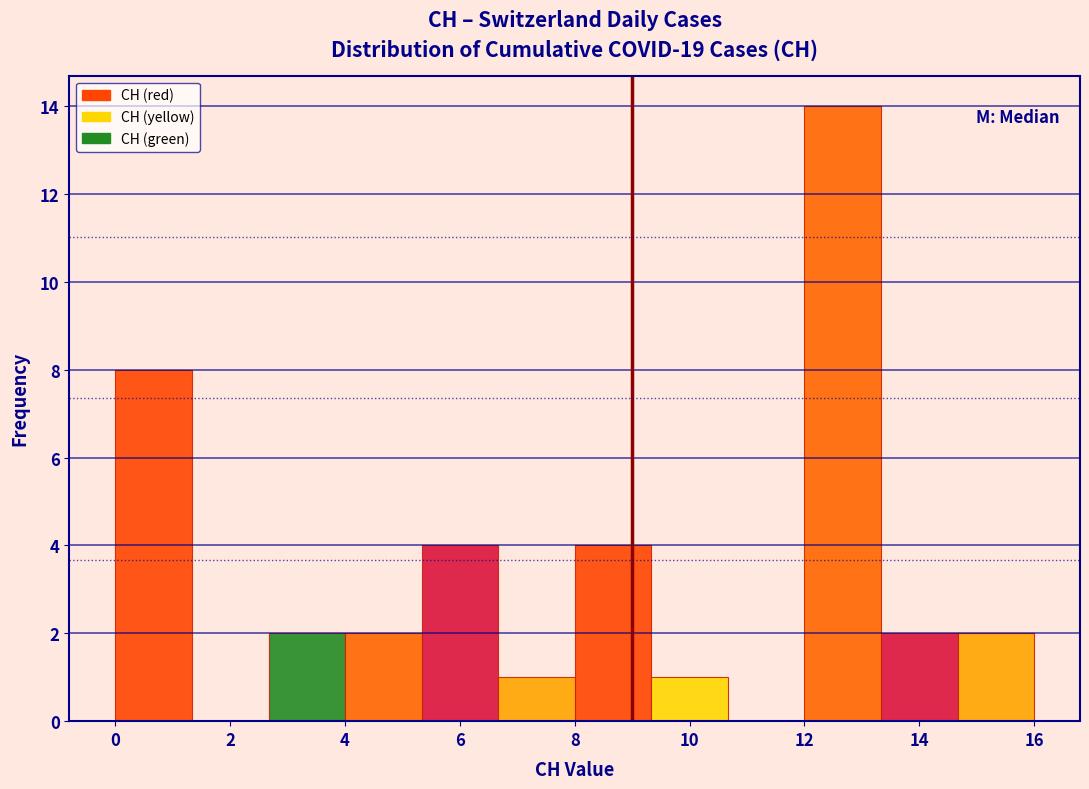

Reading left to right, list every bar in this chart as the range it spans on the x-axis followed by its height. Neither the bar edges nor the heights are printed on the chart, so give them approximately, as read against the axes.

0.0 to 1.4: 8
1.4 to 2.6: 0
2.6 to 4.0: 2
4.0 to 5.4: 2
5.4 to 6.6: 4
6.6 to 8.0: 1
8.0 to 9.4: 4
9.4 to 10.6: 1
10.6 to 12.0: 0
12.0 to 13.4: 14
13.4 to 14.6: 2
14.6 to 16.0: 2